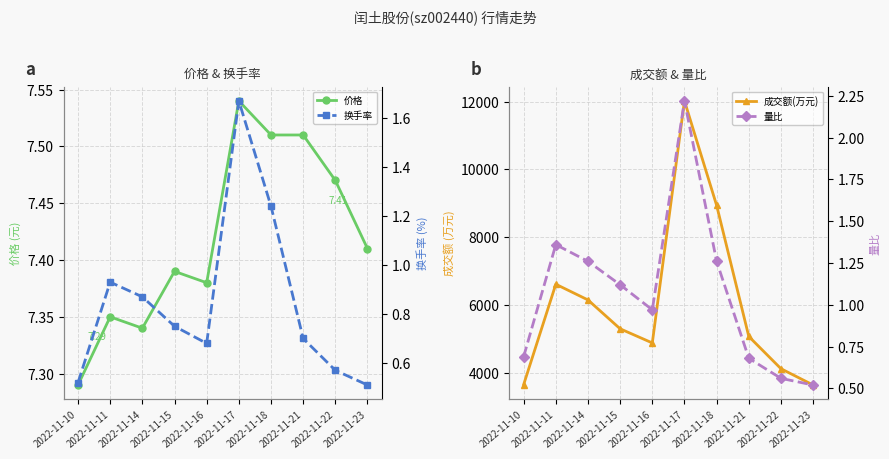

True or false: 量比 and 价格 intersect in this chart.

False